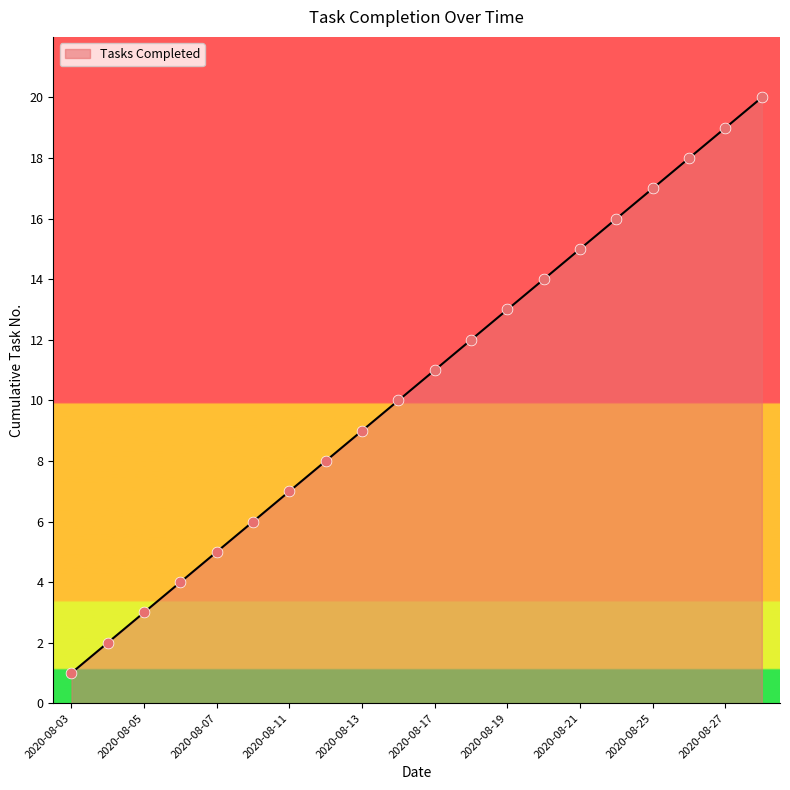

What is the difference between the maximum and minimum values?

19